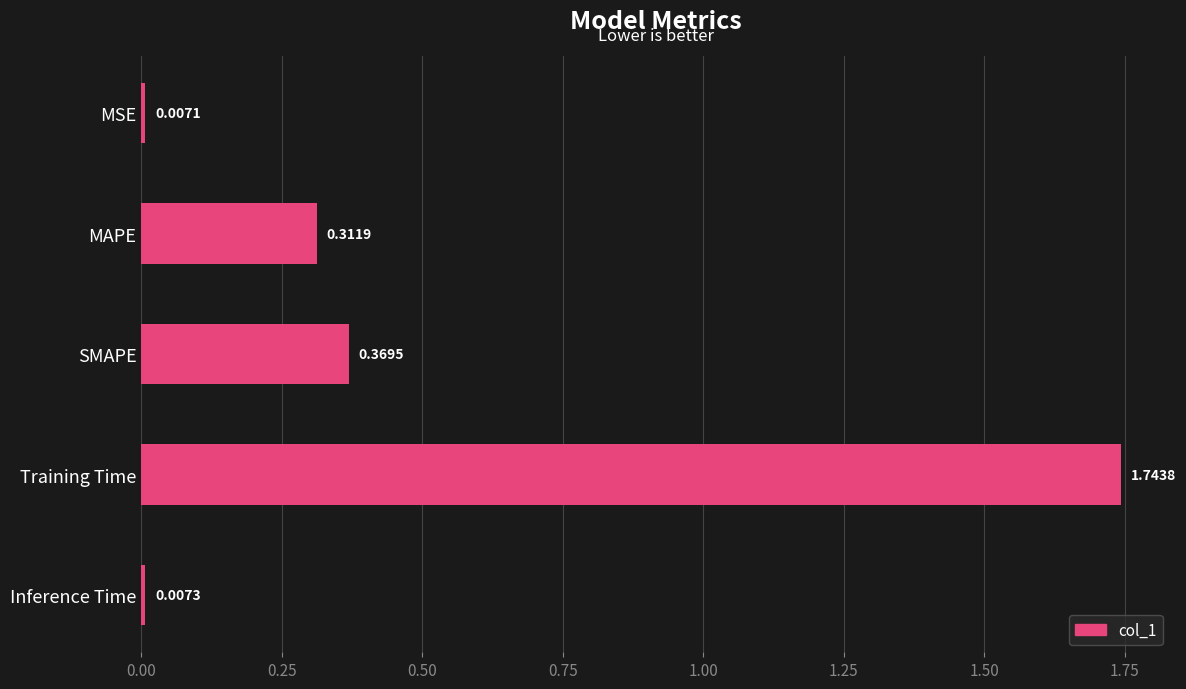

Rank the categories by value from highest to lowest.

Training Time, SMAPE, MAPE, Inference Time, MSE